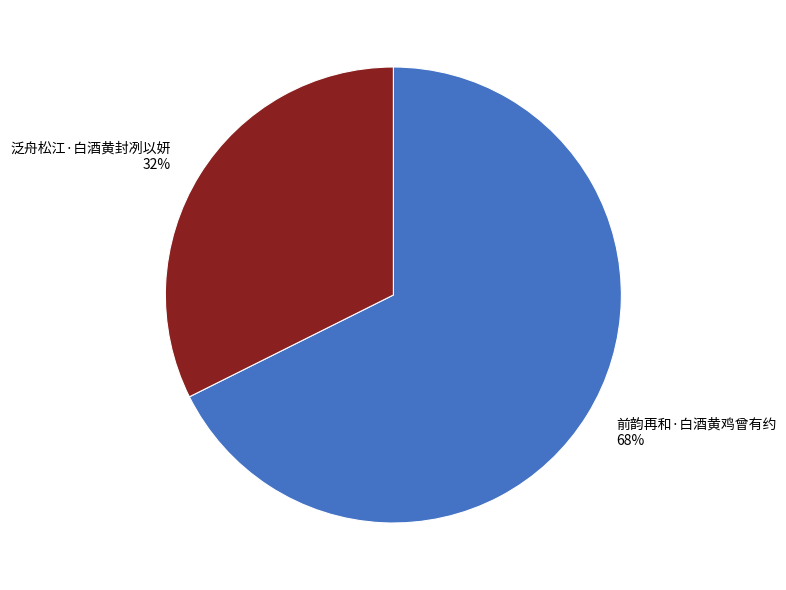

What is the ratio of the value at 泛舟松江·白酒黄封冽以妍 to the value at 前韵再和·白酒黄鸡曾有约?

0.5